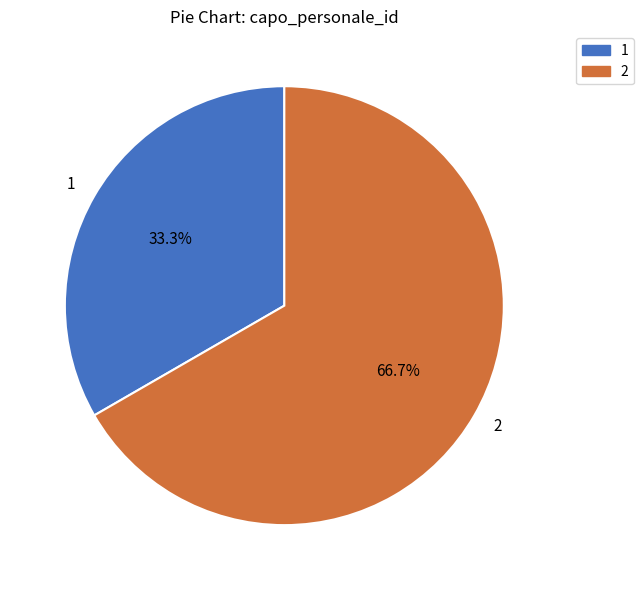

How much of the chart is everything except 2?

33.3%